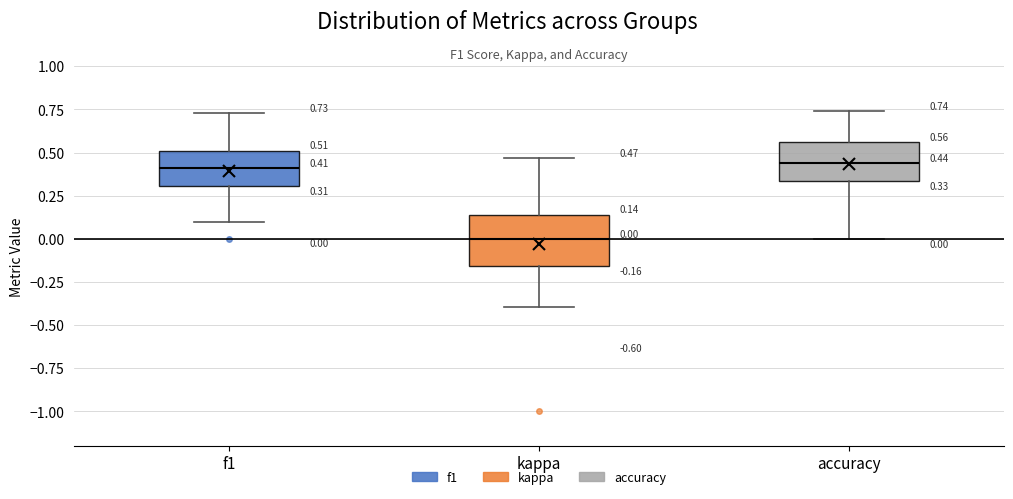

Which box is the tallest, from its lower edge to its upper edge?

kappa